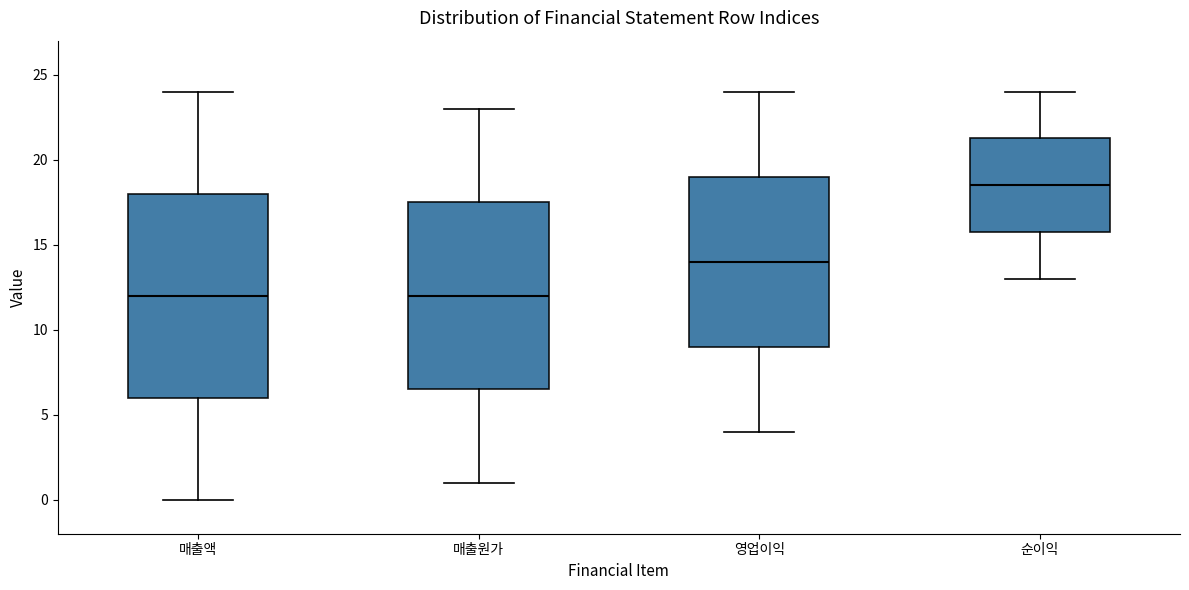

Comparing the boxes themselves (not the whiskers), which one is the tallest?

매출액